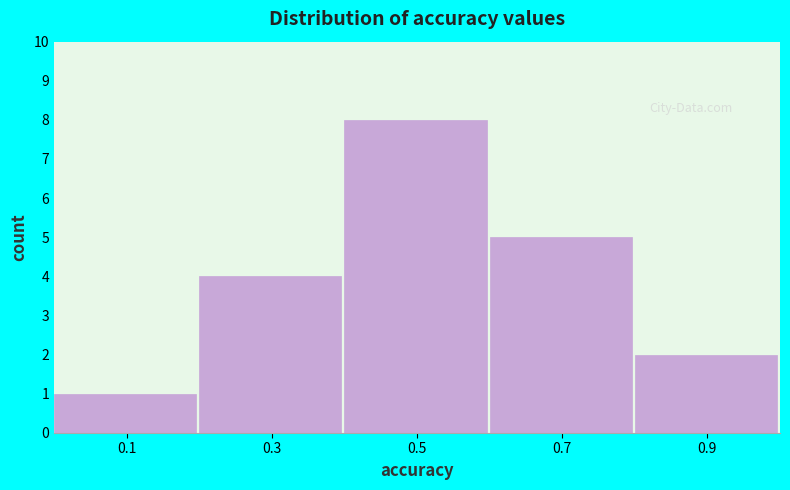

How tall is the bar that spans 0.8 to 1.0 on the x-axis? The values are not printed on the chart, so give them approximately, as read against the axis.

2